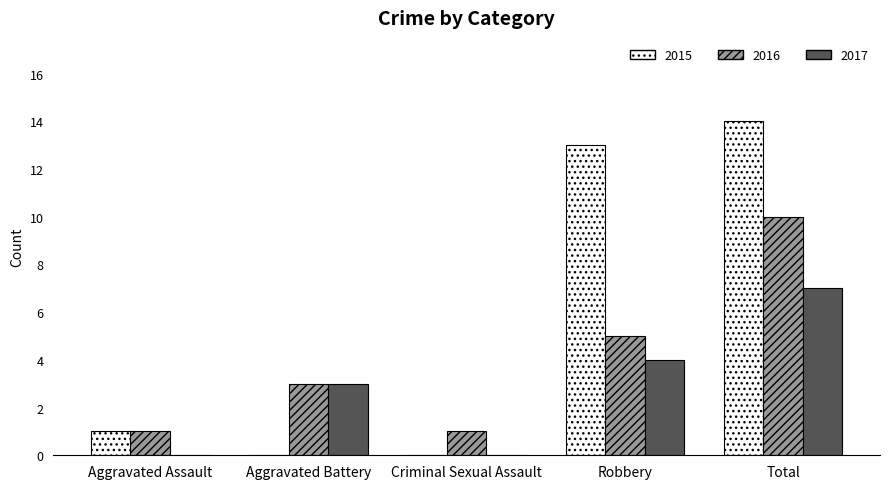

Reading right to left, transcribe all the data shown in this chart.

2015: 14	13	0	0	1
2016: 10	5	1	3	1
2017: 7	4	0	3	0